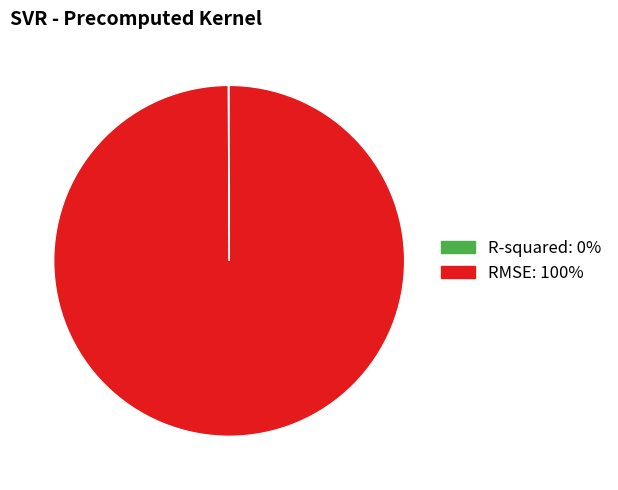

Does any single category account for the majority?

Yes